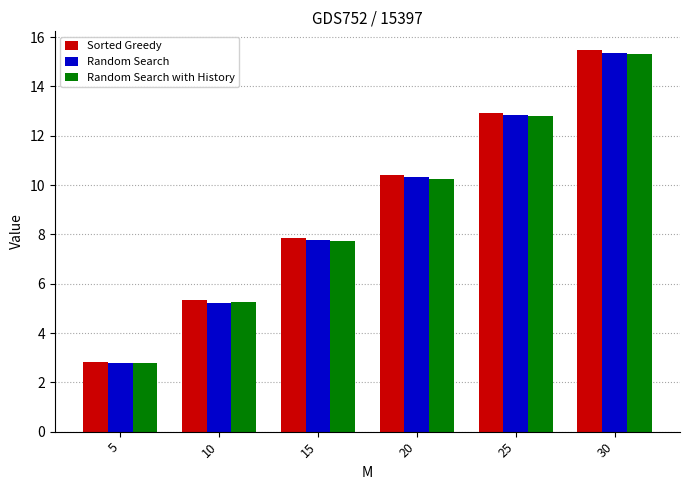

Count the number of categories in the chart.

6